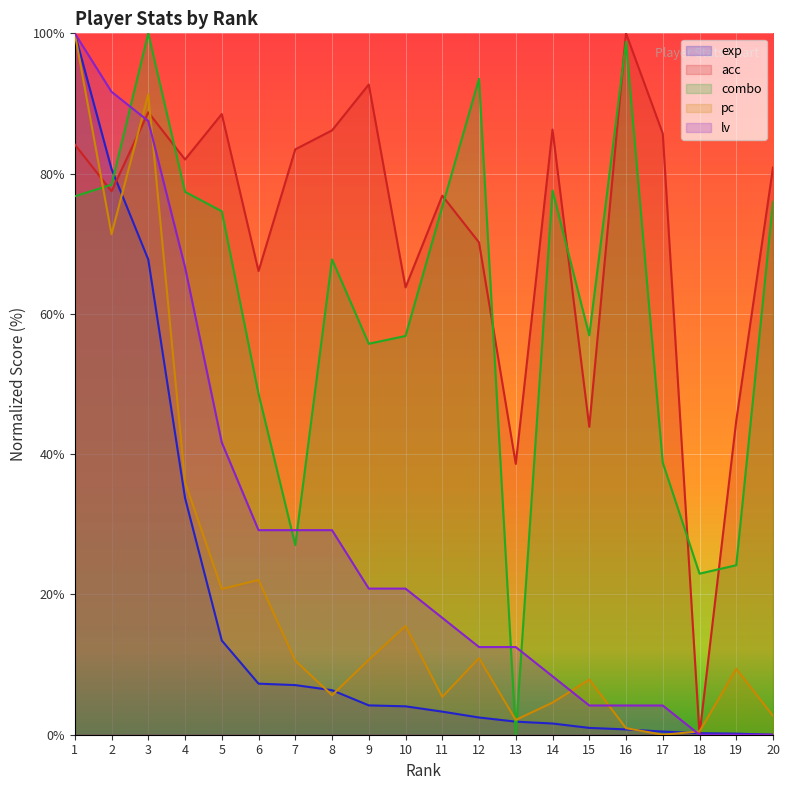

In acc, how many points are higher than both neighbors (excluding endpoints)?

6